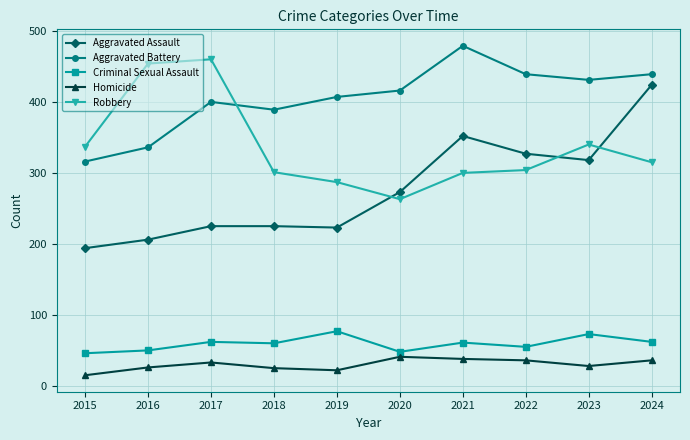

How many lines are shown in the chart?

5